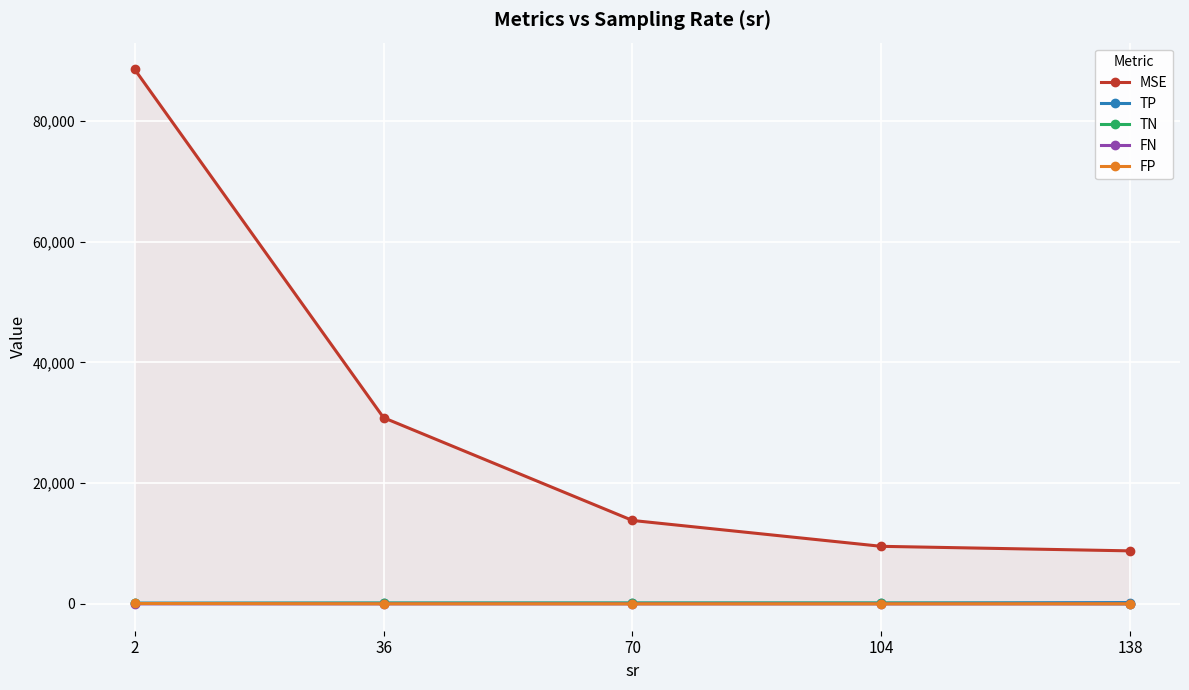

Which has a higher value, 138 or 104?

104